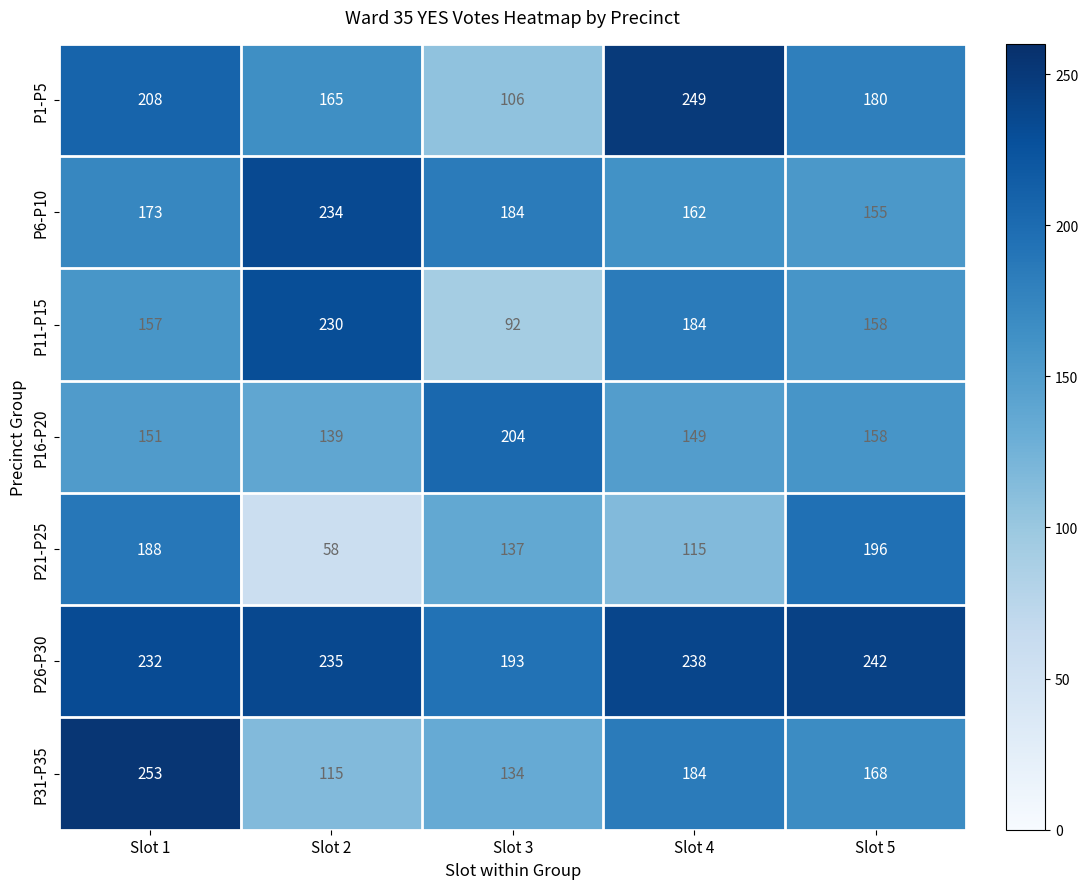

Which series has the largest range (max minus min)?

P1-P5